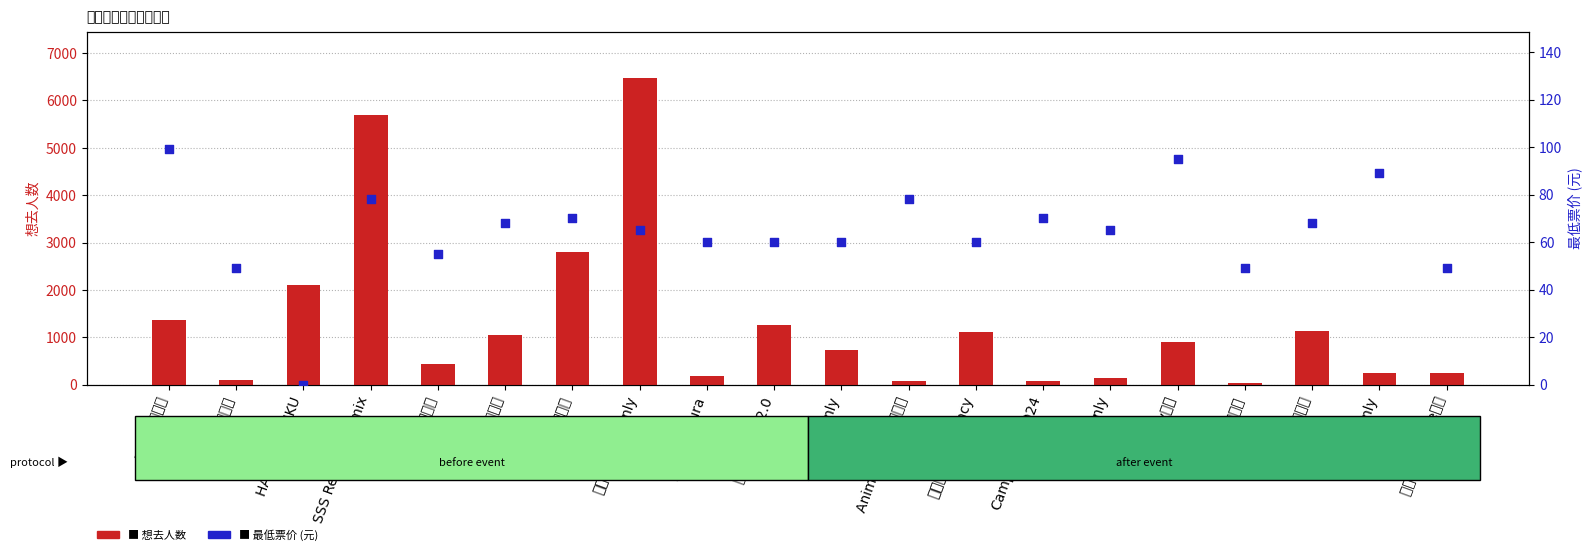

Which series has the widest spread of Y values?

想去人数